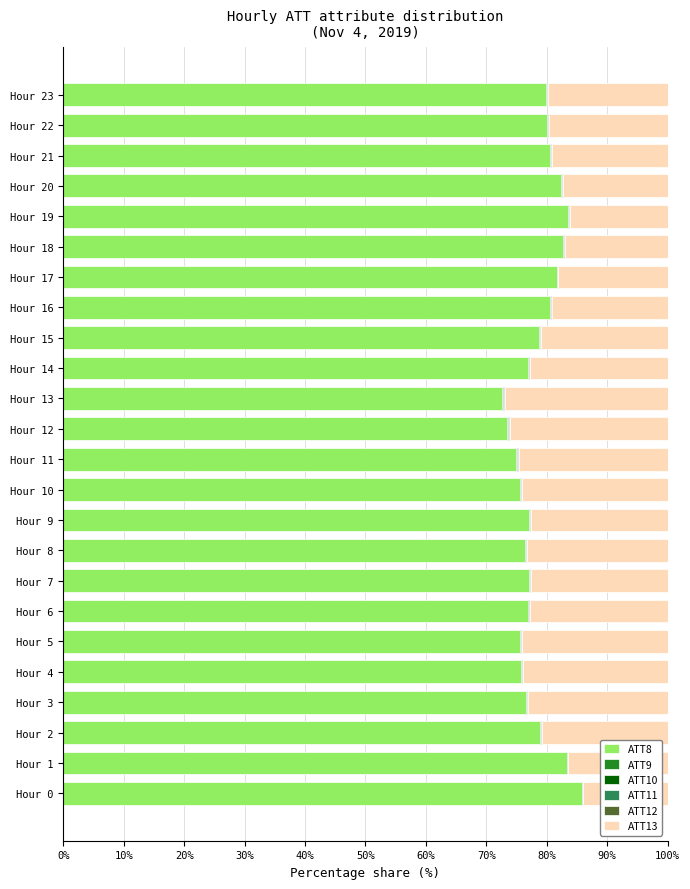

What is the highest value of the ATT8 series?

85.8